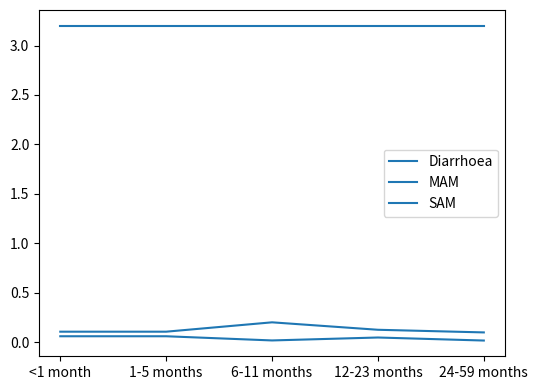

Which has a higher value, 6-11 months or 24-59 months?

6-11 months